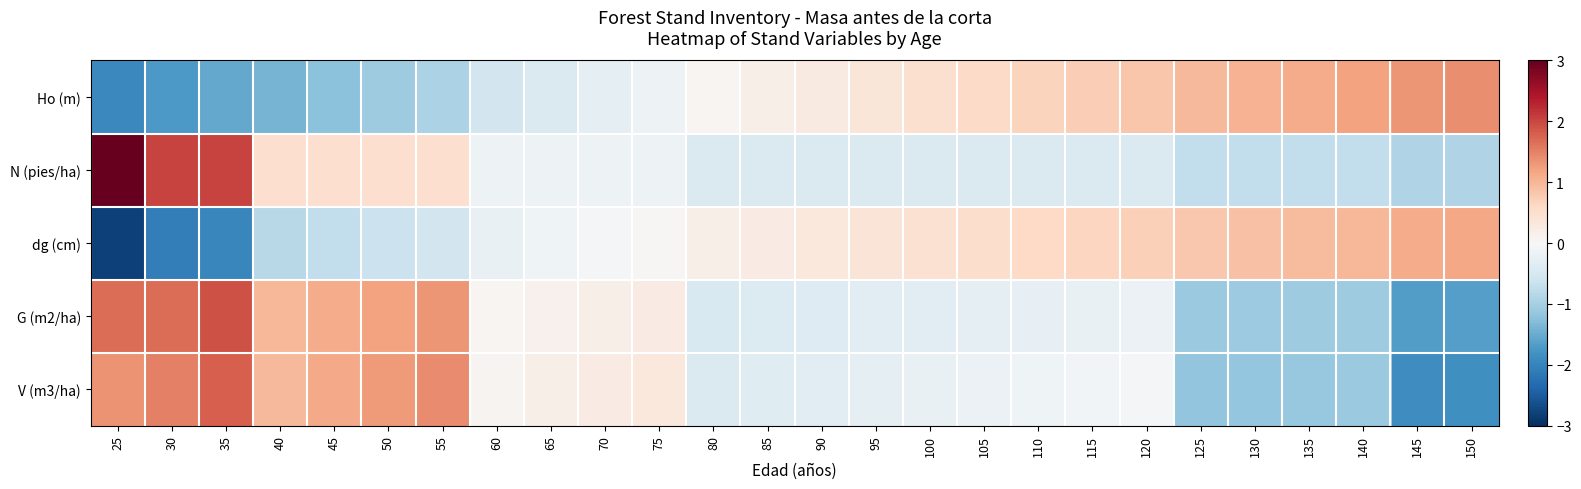

At which category does the chart reach its minimum across all series?

25